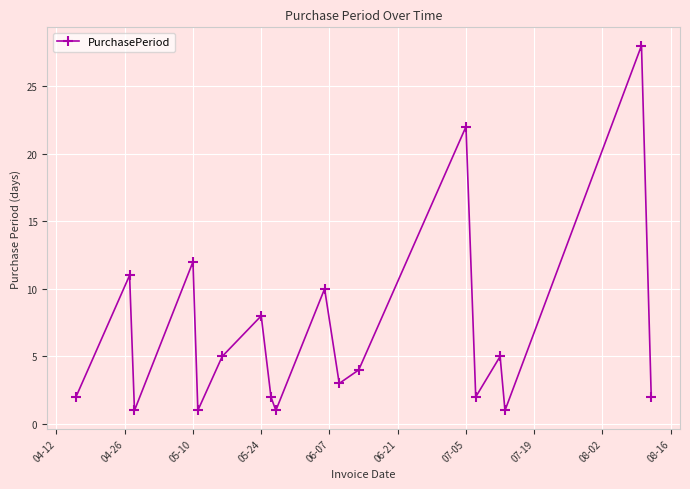

How many points are higher than both their immediate neighbors (excluding endpoints)?

7